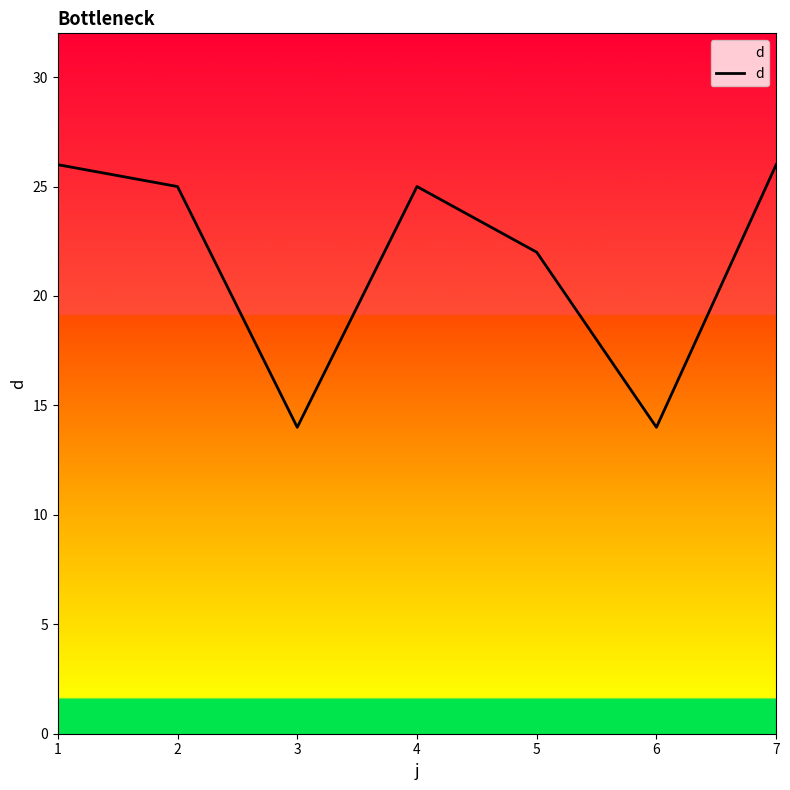

Reading left to right, what are all the values shown in this chart?

26	25	14	25	22	14	26